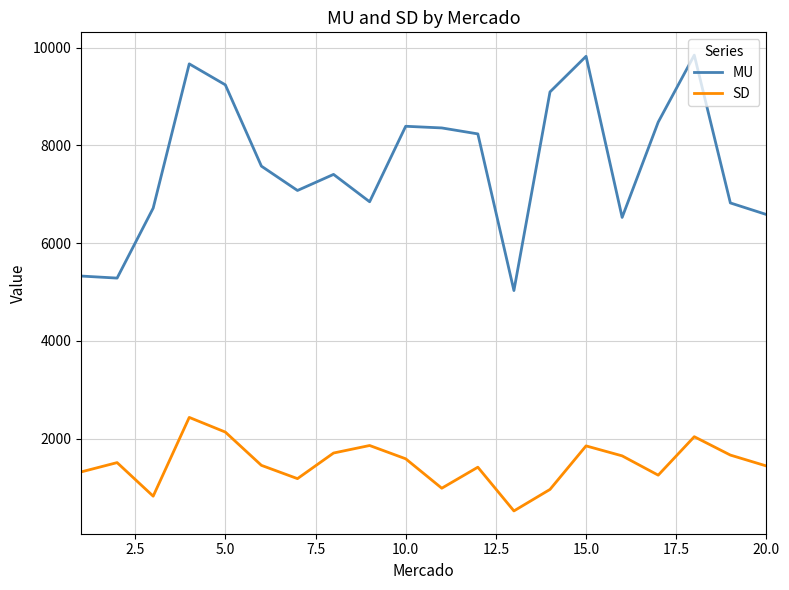

What is the lowest value of the SD series?

521